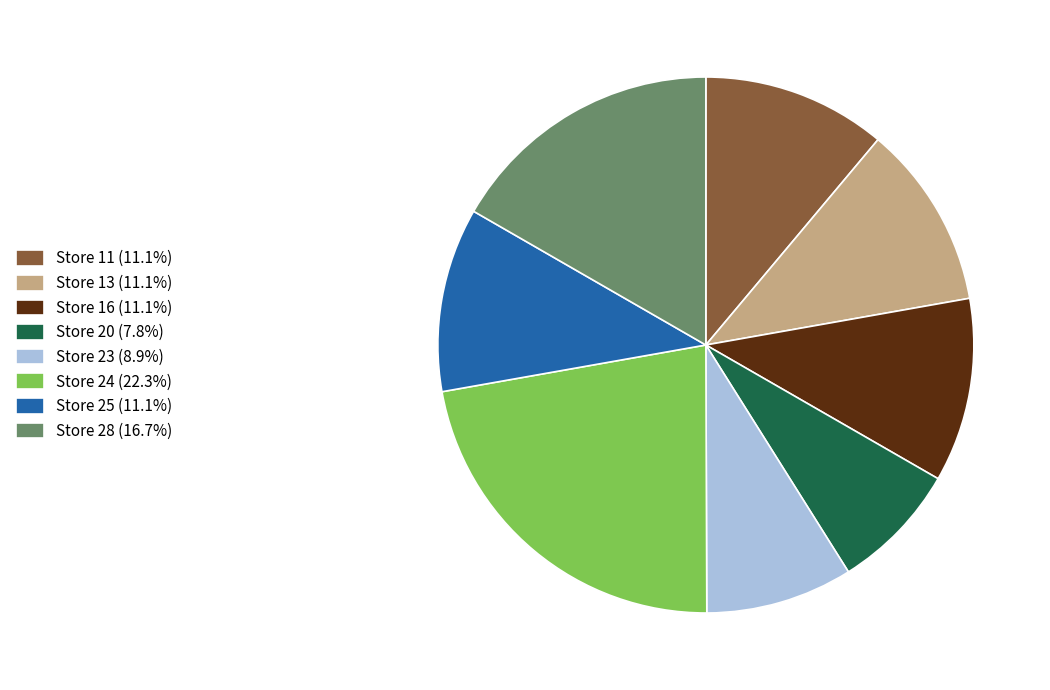

What is the ratio of the value at Store 13 (11.1%) to the value at Store 25 (11.1%)?

1.0